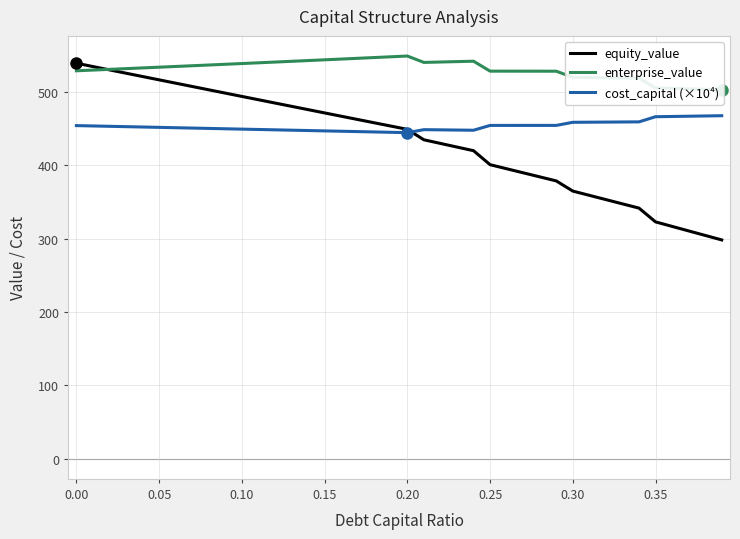

How many interior local peaks does the cost_capital (×10⁴) series have?

1